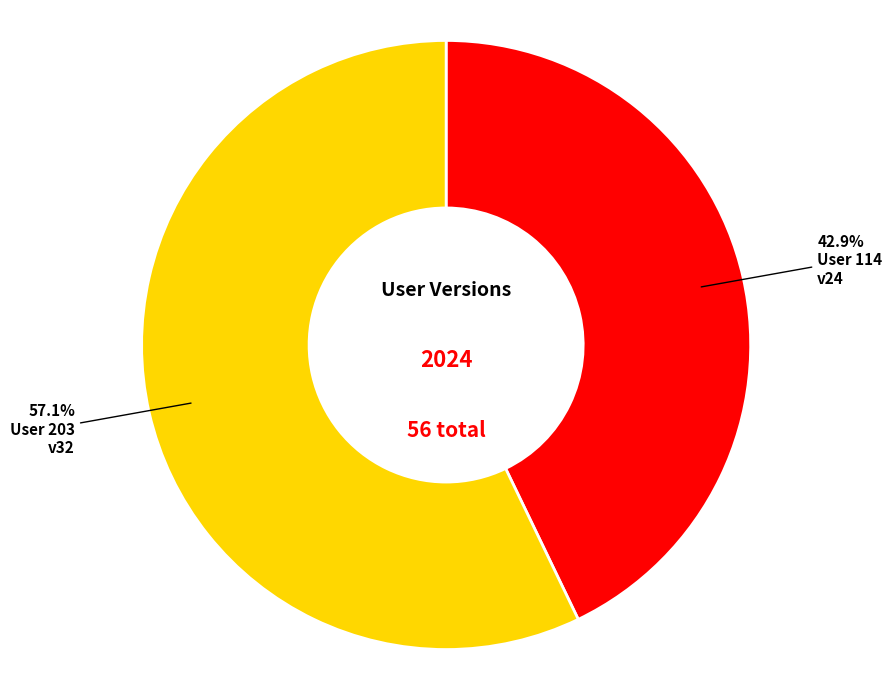

Does any single category account for the majority?

Yes